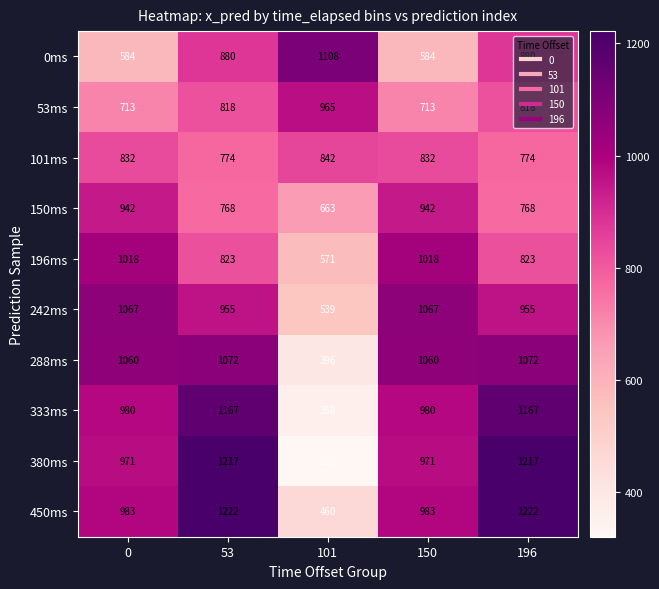

How many 101ms values are between 774 and 832?

4